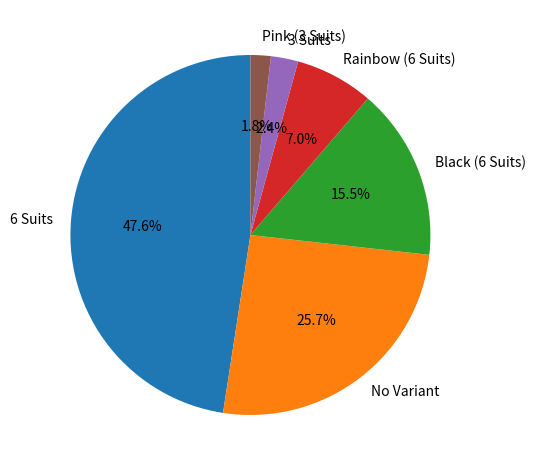

To the nearest percent, what is the combined percentage of 6 Suits and Pink (3 Suits)?

49%